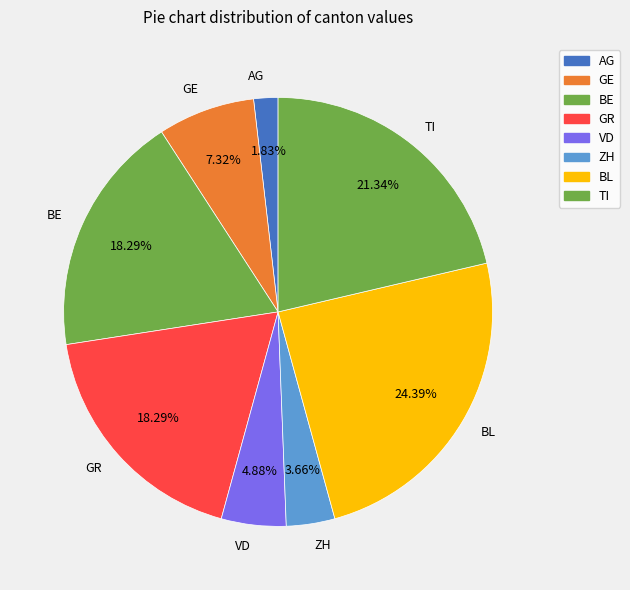

Between GE and GR, which is larger?

GR